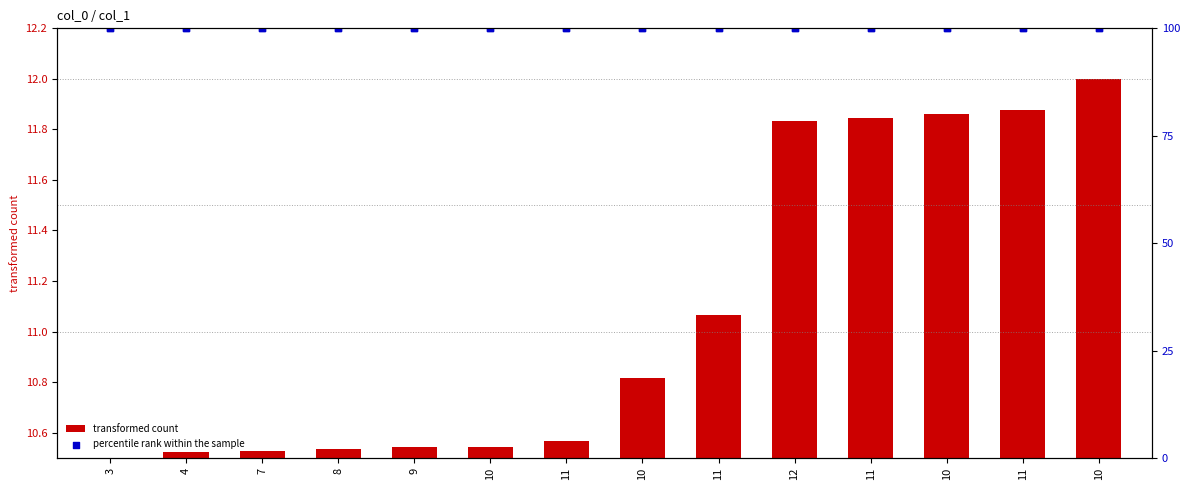

Which series has the widest spread of Y values?

transformed count